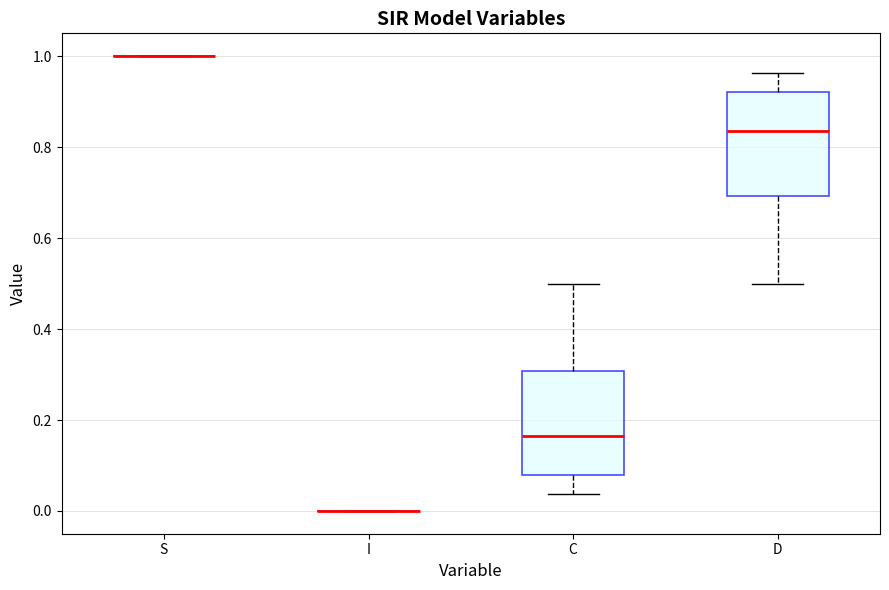

Reading left to right, read every box against the y-axis: the position of its median line, the range the box covers, and the ends of its whiskers. The values are not printed on the chart, so give them approximately, as read against the axis.

S: box collapsed to a line at 1.00, whiskers 1.00 to 1.00
I: box collapsed to a line at 0.00, whiskers 0.00 to 0.00
C: median 0.16, box 0.08 to 0.30, whiskers 0.04 to 0.50
D: median 0.84, box 0.70 to 0.92, whiskers 0.50 to 0.96